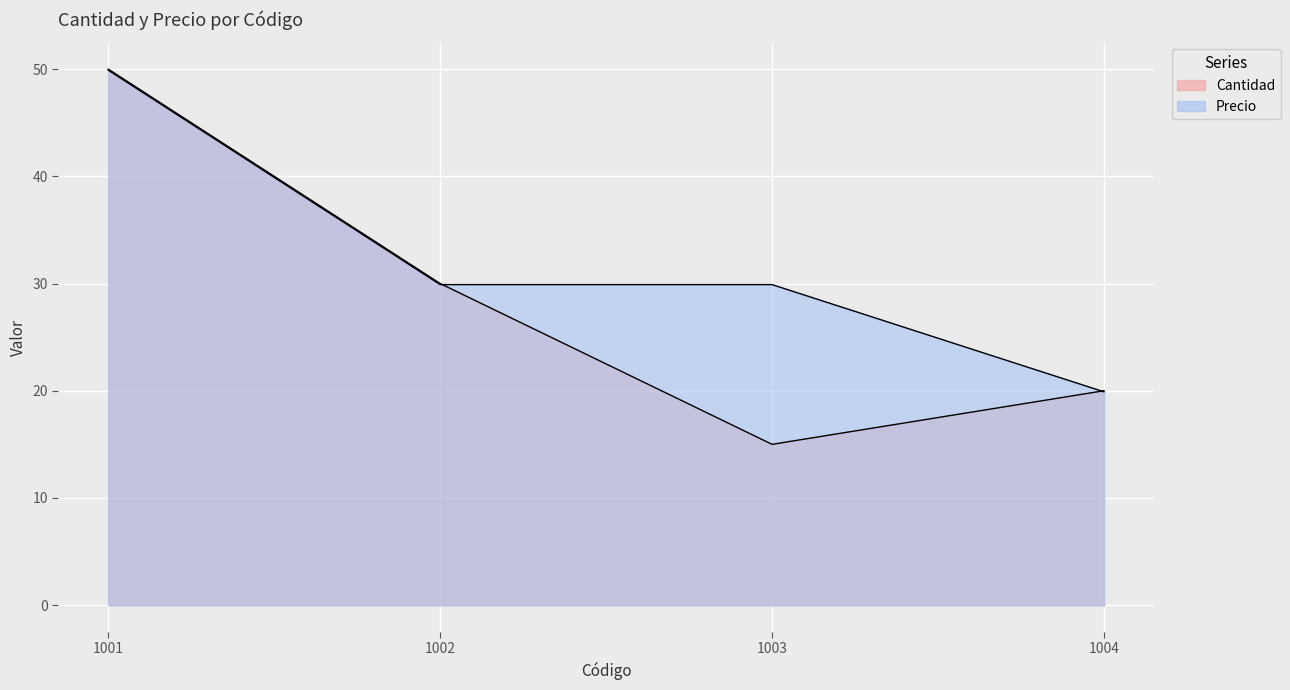

Which label corresponds to the smallest value in the chart?

1003